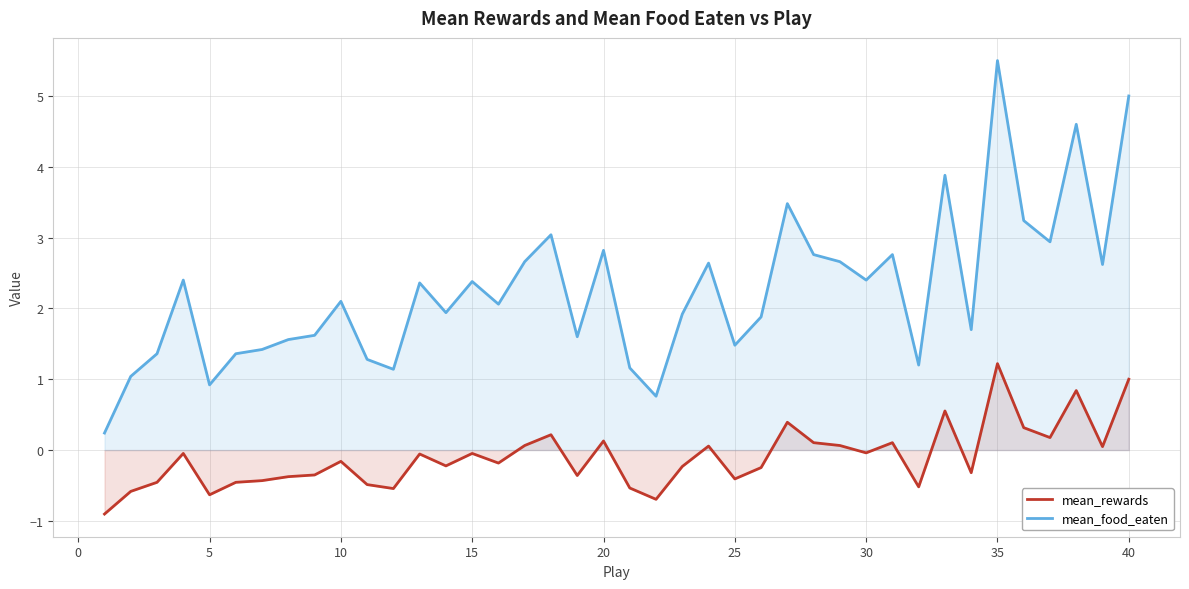

How many interior local valleys does the mean_rewards series have?

12